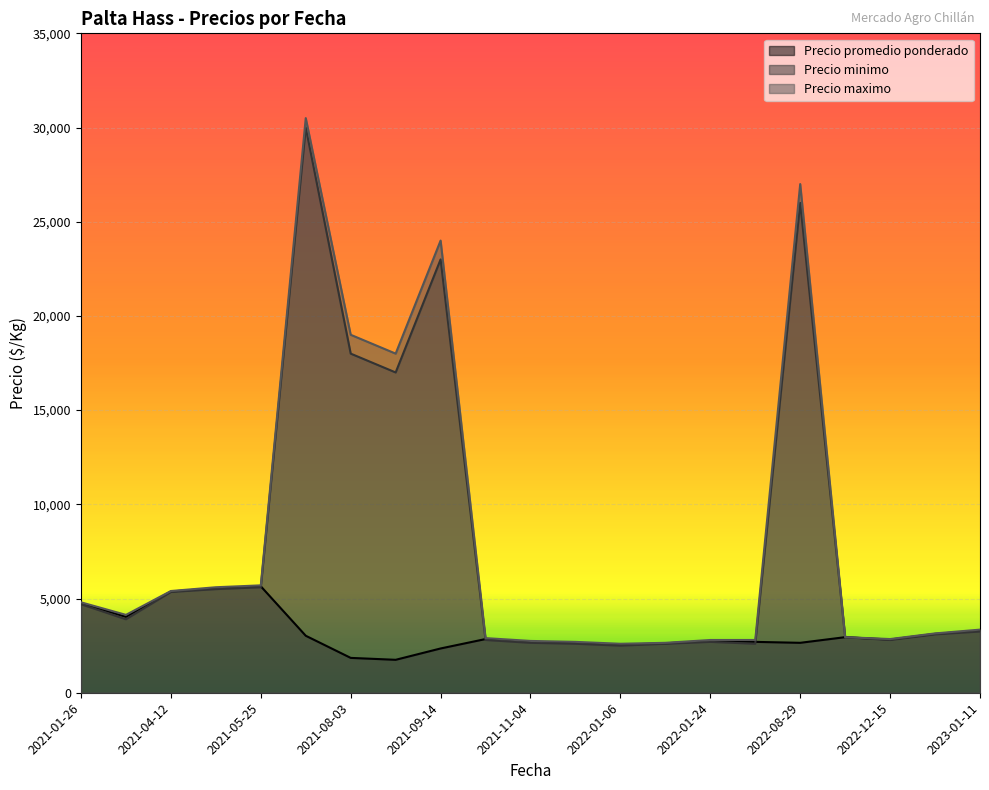

What is the total value across all series at 2021-01-26?

14252.7